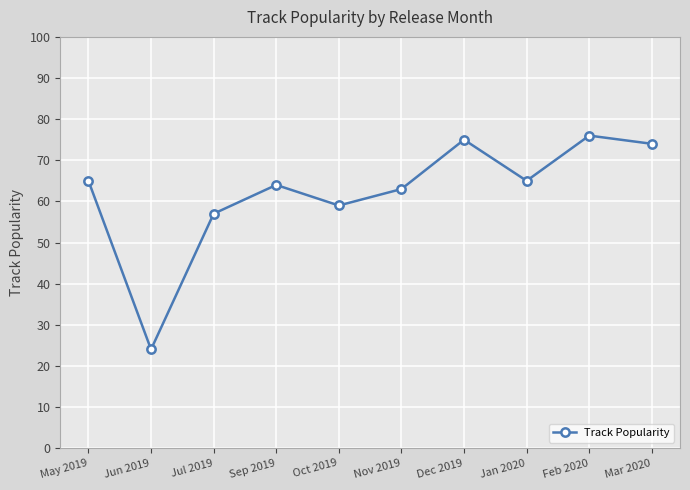

What position from the right is Jan 2020?

3